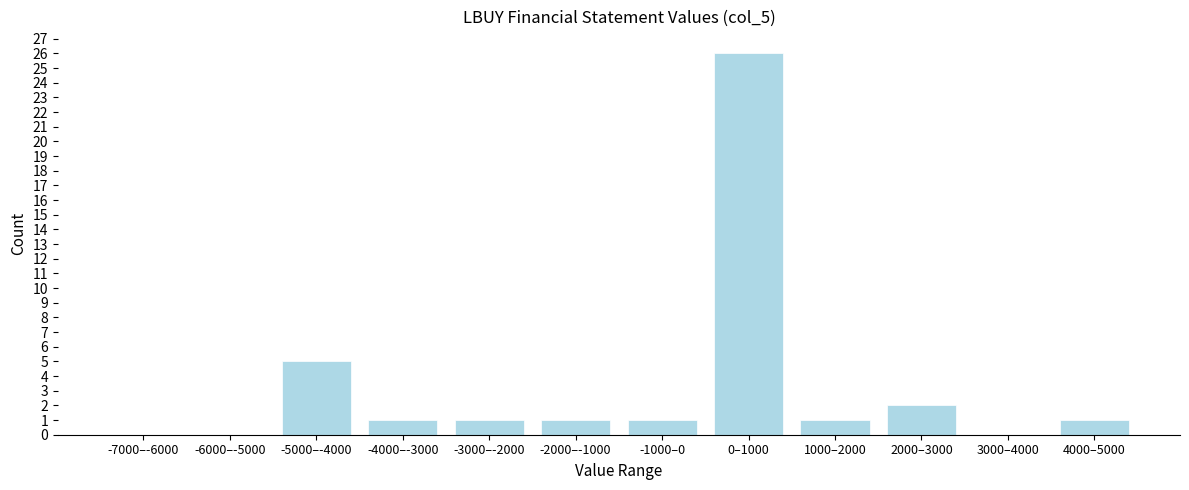

Reading right to left, extract all data points from this chart.

4000–5000=1	3000–4000=0	2000–3000=2	1000–2000=1	0–1000=26	-1000–0=1	-2000–-1000=1	-3000–-2000=1	-4000–-3000=1	-5000–-4000=5	-6000–-5000=0	-7000–-6000=0